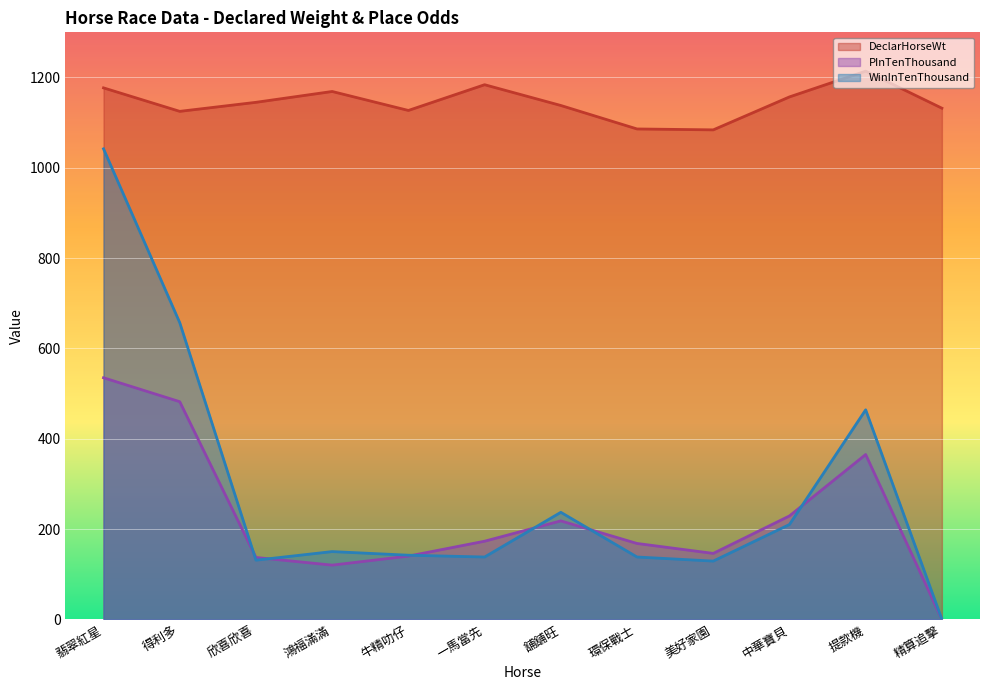

Where is the first local minimum for DeclarHorseWt?

得利多